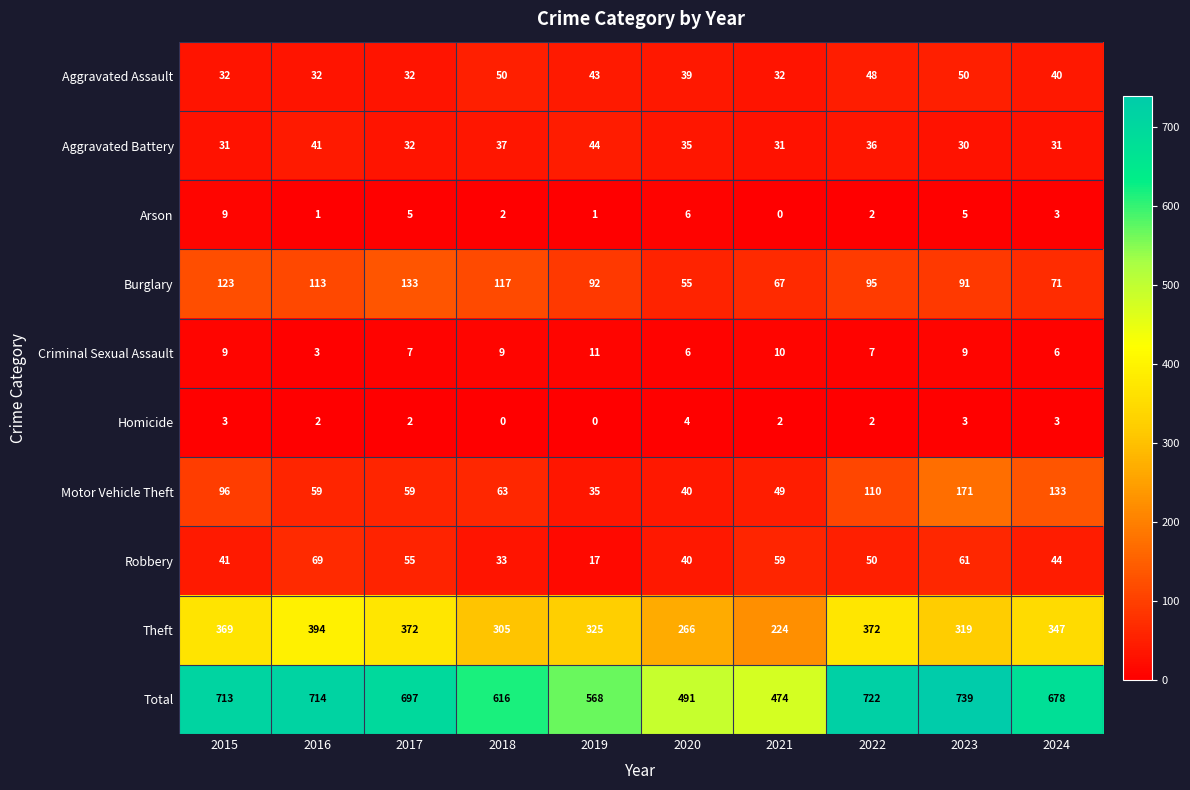

At which category does the chart reach its peak across all series?

2023